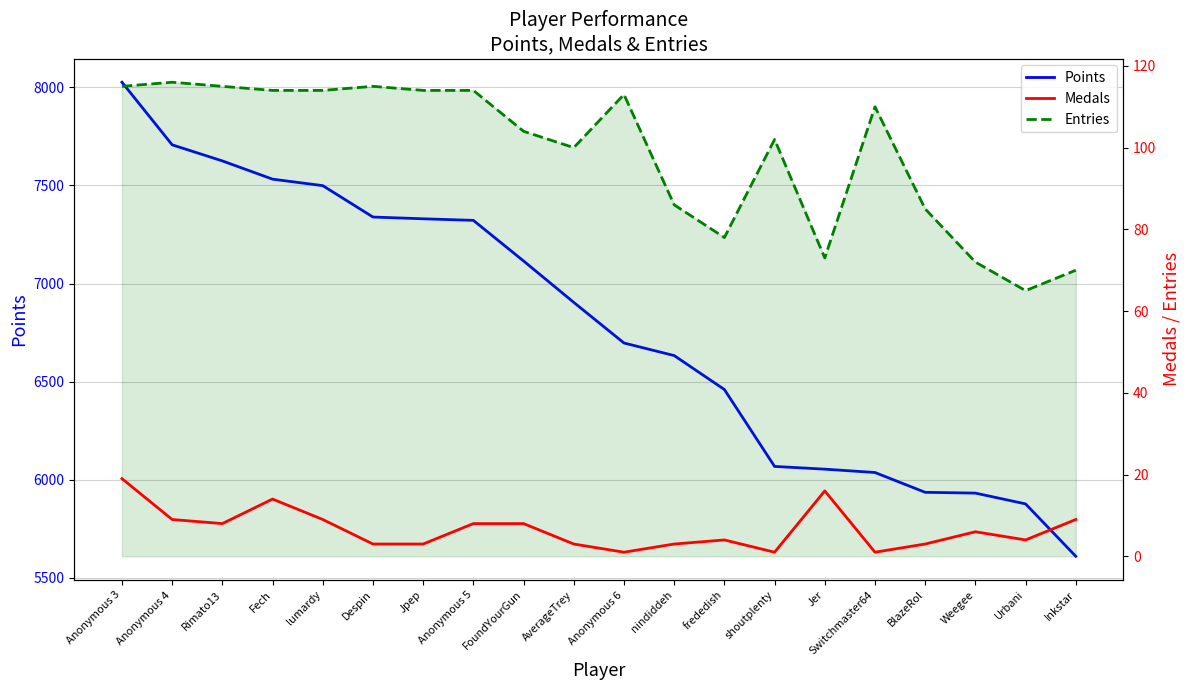

Which series has the largest total across all categories?

Points